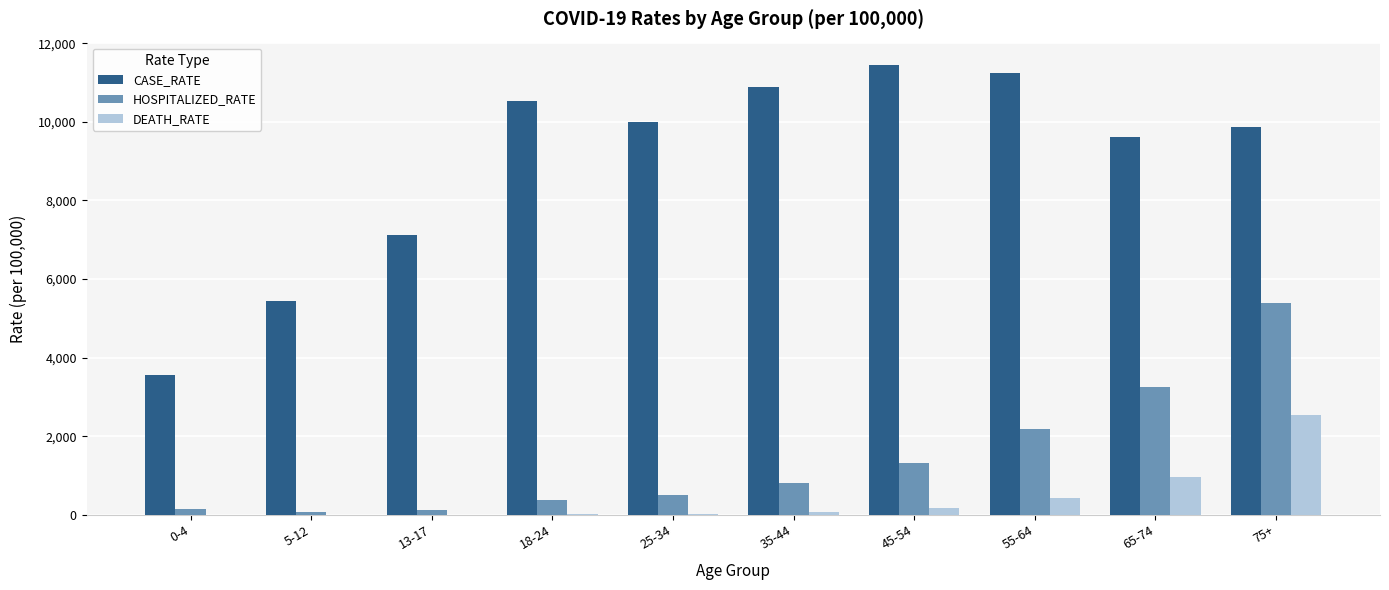

The CASE_RATE series shows 10524.1 at 18-24. True or false?

True